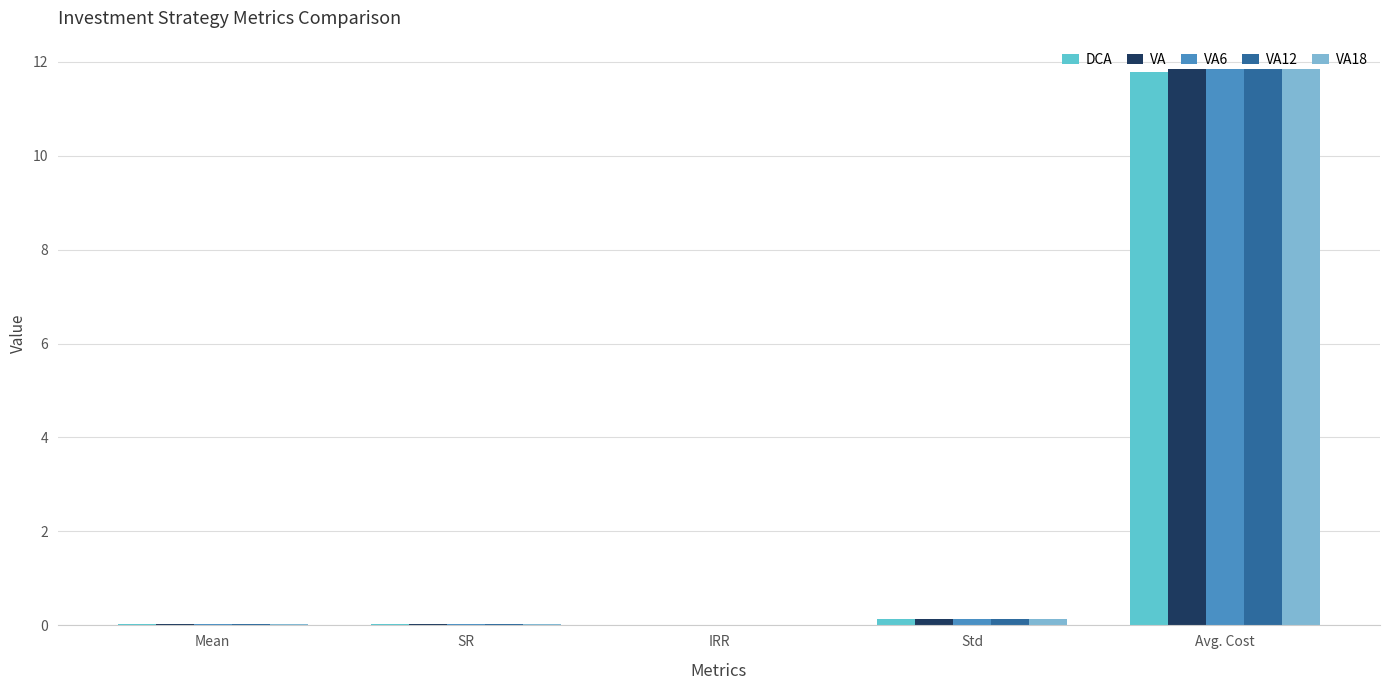

True or false: VA has a value of 0.1 at Std.

True